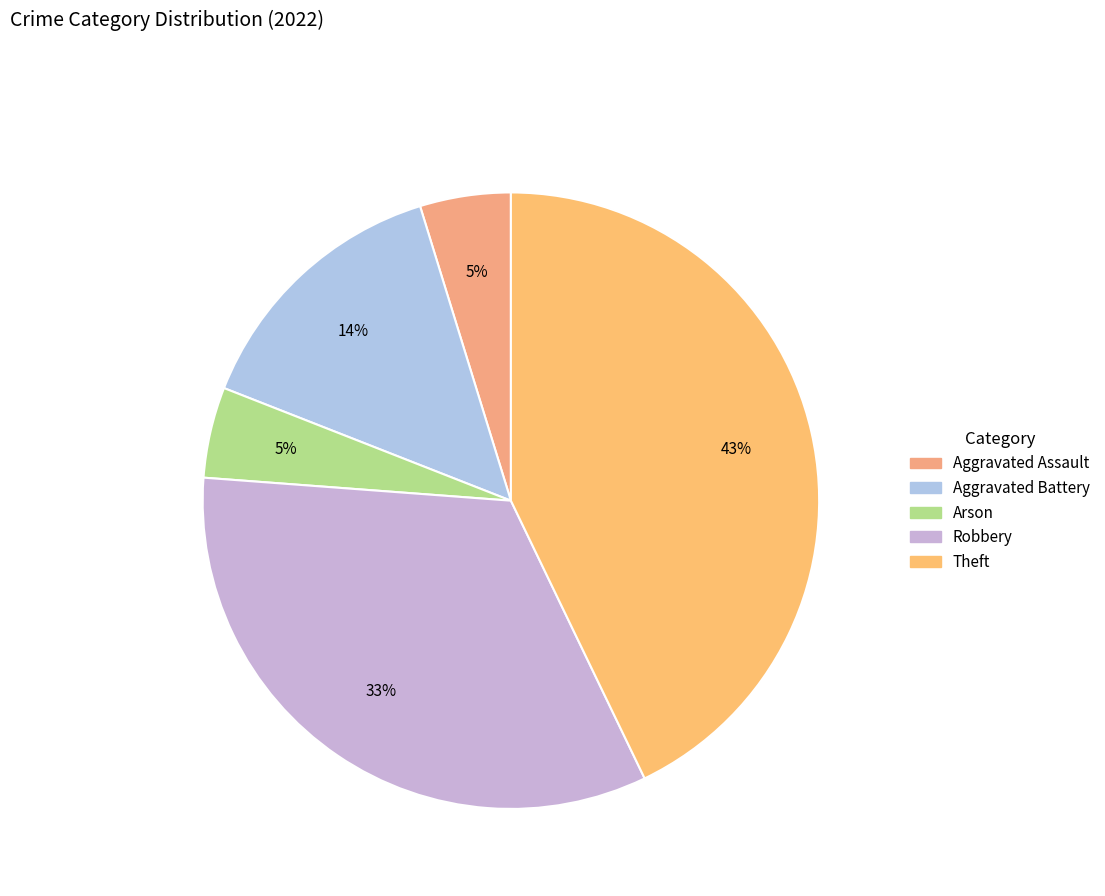

Which category has the biggest portion of the pie?

Theft